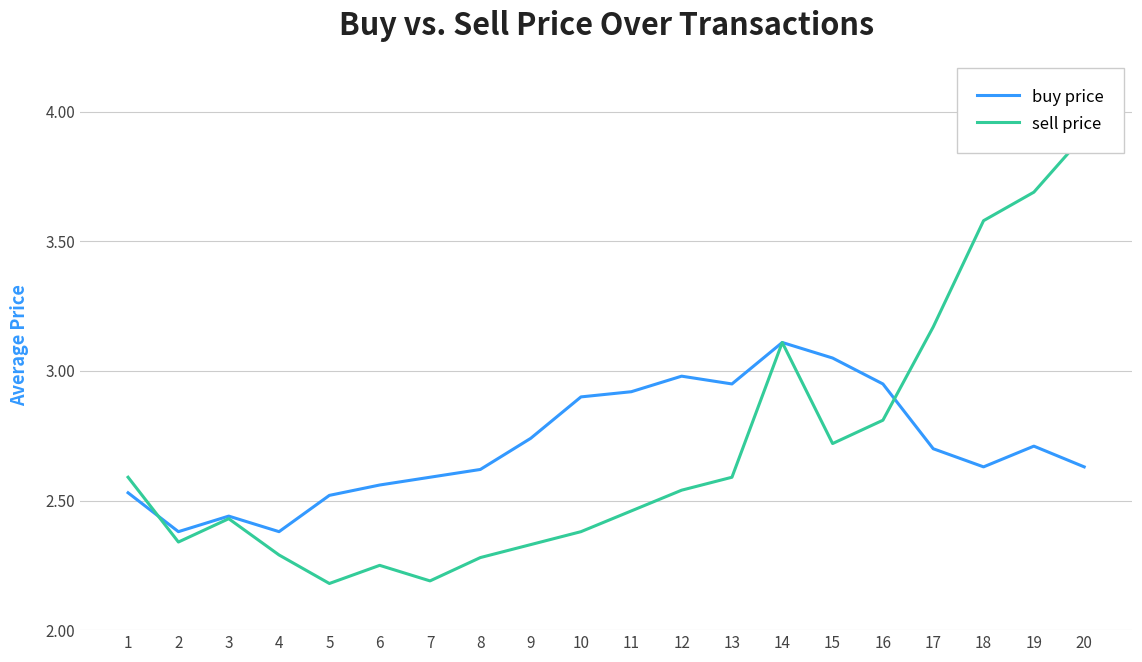

The sell price series shows 2.3 at 4. True or false?

True